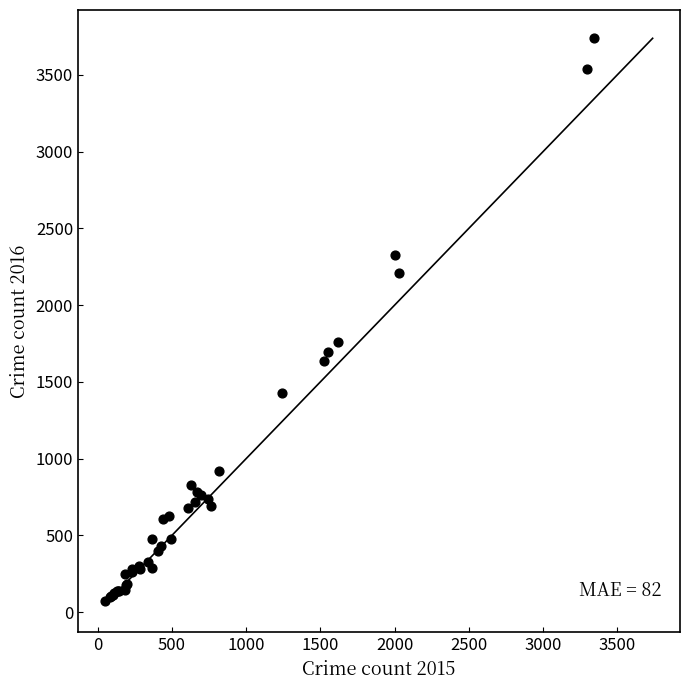

What Y value in the scatter plot is closest to 1905?

1762